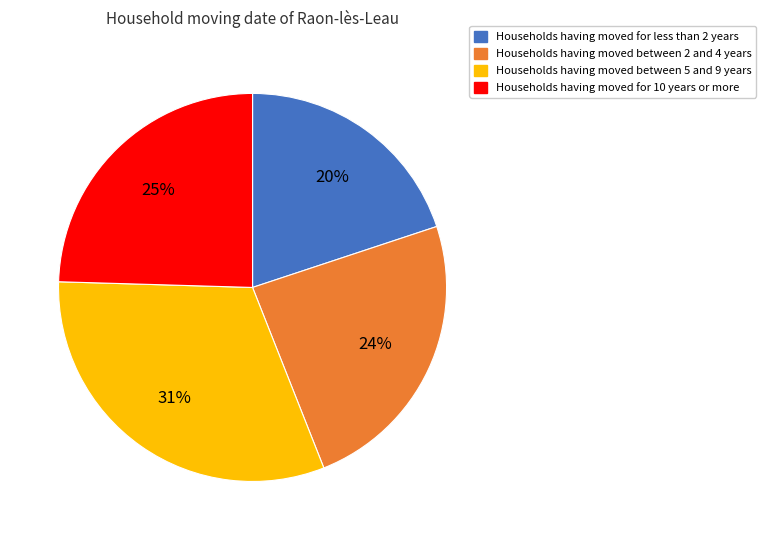

What is the smallest slice in the pie chart?

Households having moved for less than 2 years